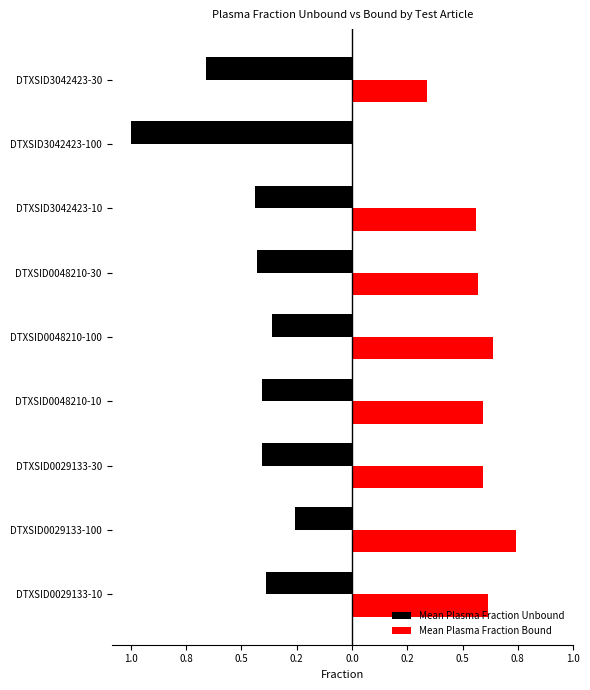

Reading right to left, extract all data points from this chart.

Mean Plasma Fraction Unbound: -0.7	-1.0	-0.4	-0.4	-0.4	-0.4	-0.4	-0.3	-0.4
Mean Plasma Fraction Bound: 0.3	0.0	0.6	0.6	0.6	0.6	0.6	0.7	0.6